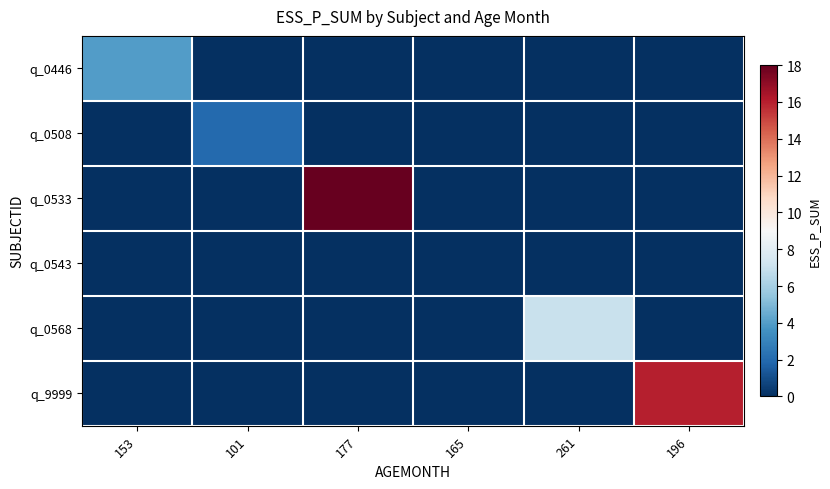

Which series has the largest total across all categories?

q_0533